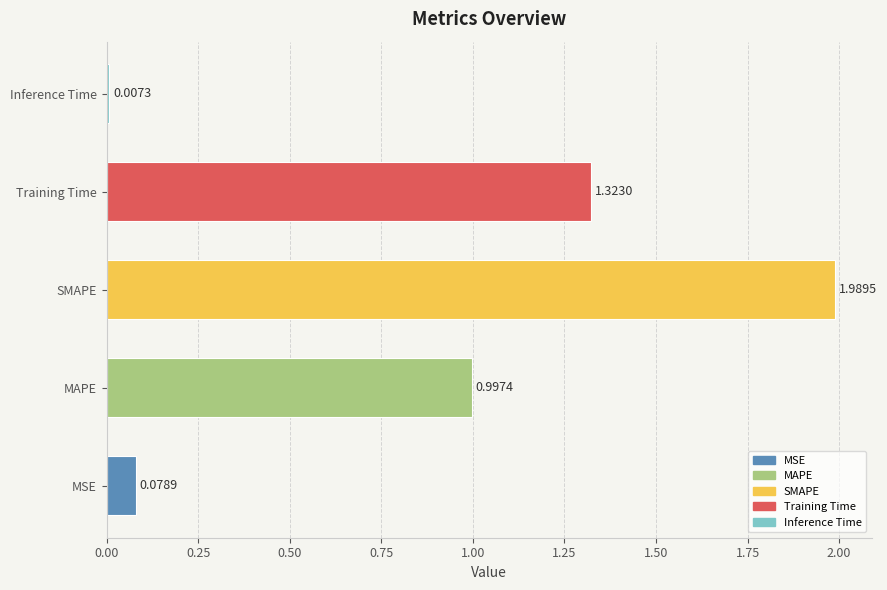

Count the number of data series in this chart.

1